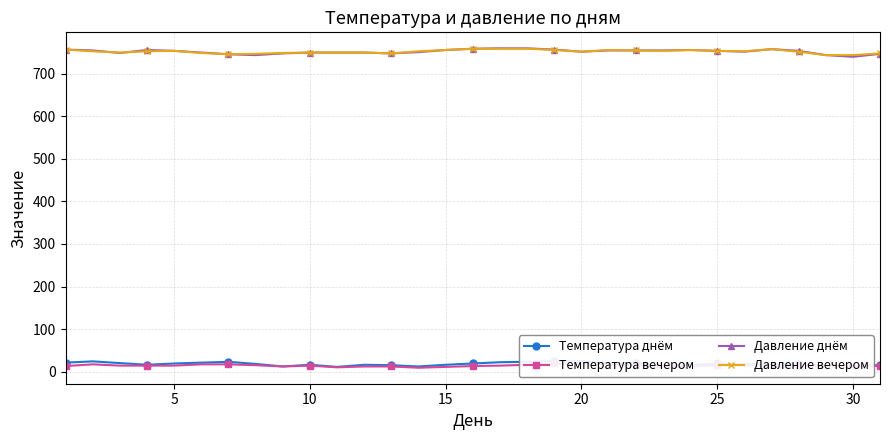

Is it true that Давление вечером equals 1129 at 20?

False